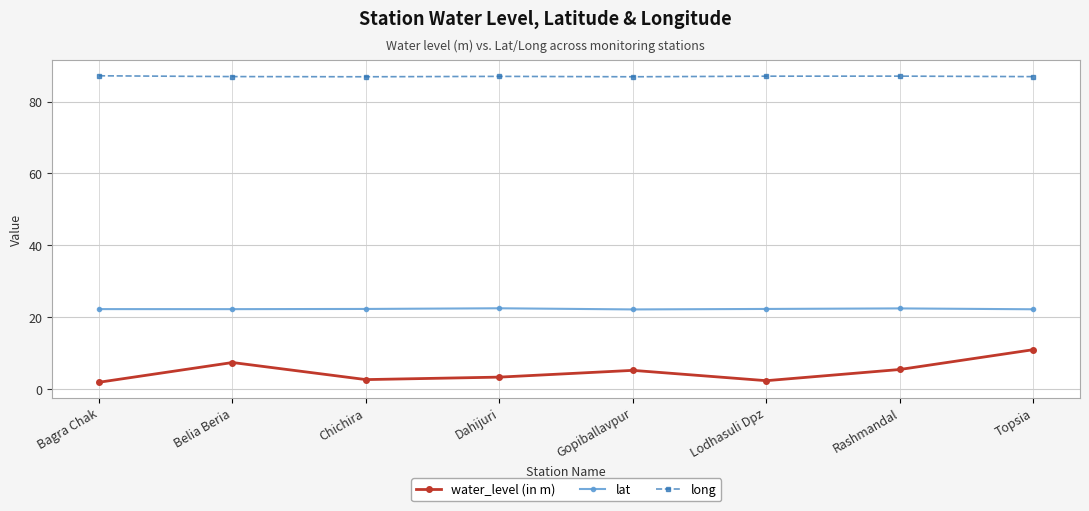

In long, how many points are lower than both neighbors (excluding endpoints)?

2